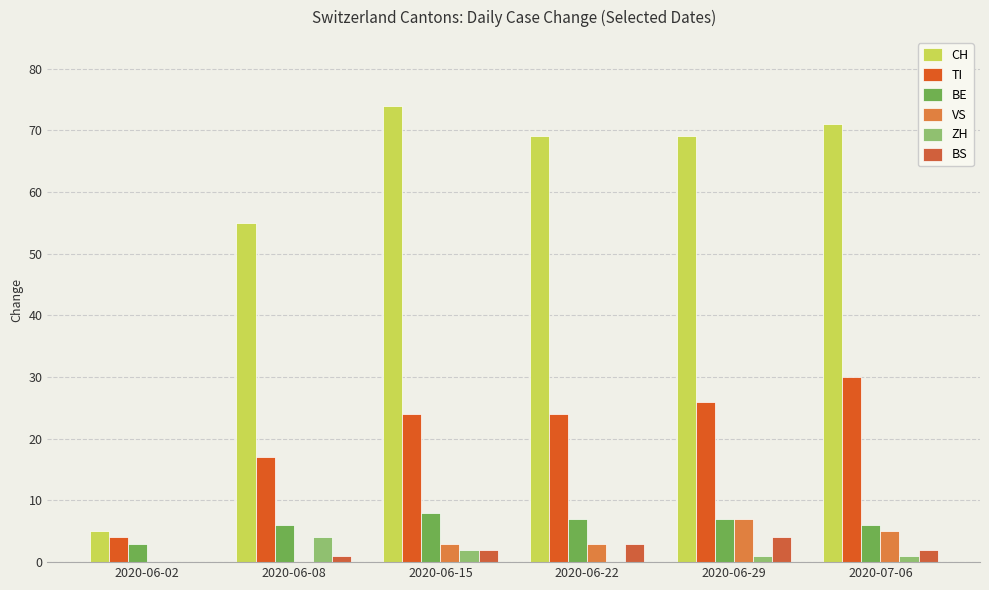

Count the ZH values in the range 0 to 2.

5